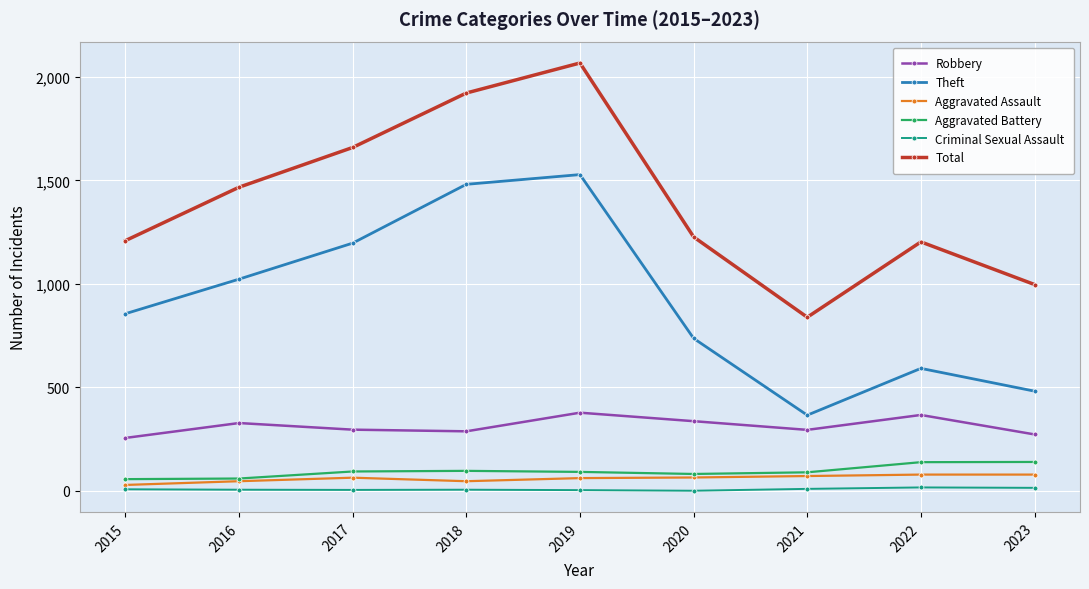

What is the value of the Theft point at the 8th from the left?

592